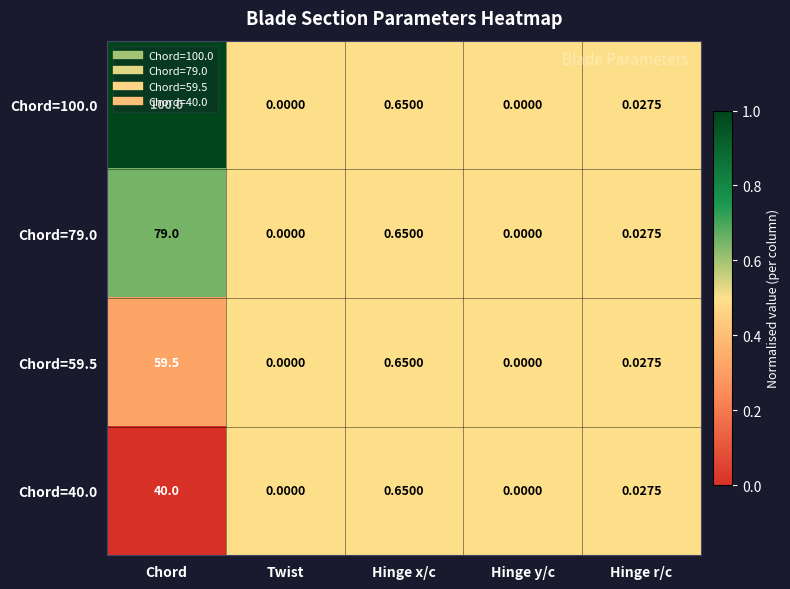

At which label does Chord=79.0 reach its peak?

Chord